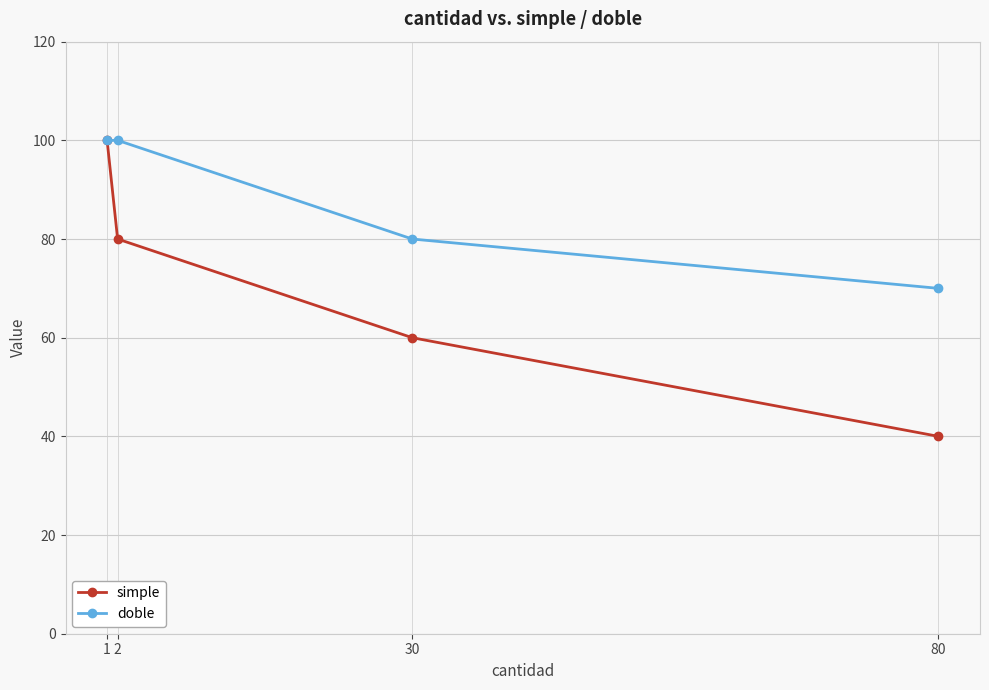

Which series has the largest range (max minus min)?

simple